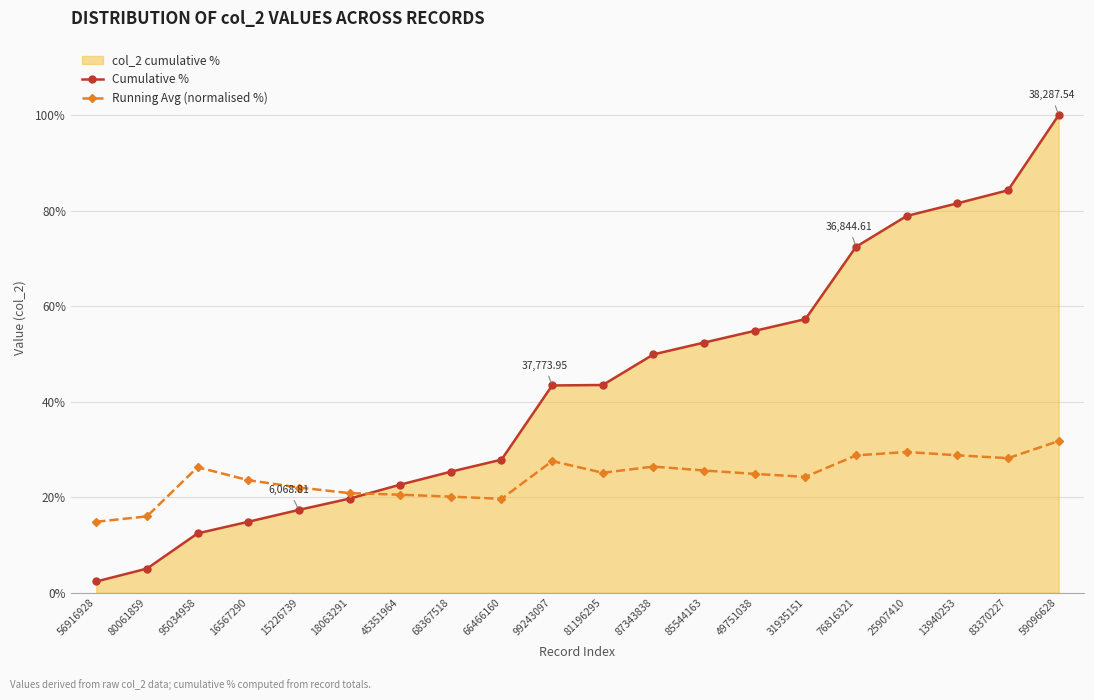

What is the lowest value of the Running Avg (normalised %) series?

14.8